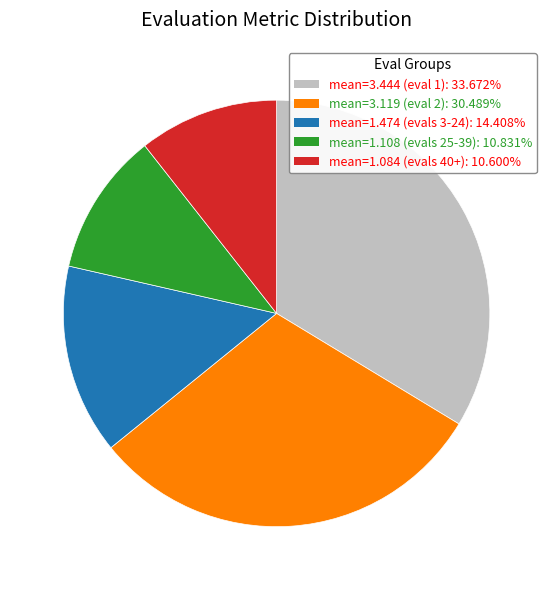

Does any single category account for the majority?

No